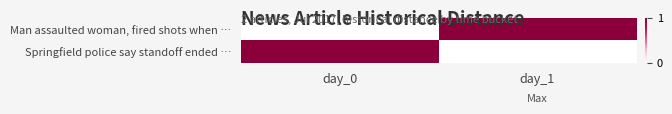

Reading left to right, list all the values displayed in this chart.

Man assaulted woman, fired shots when …: day_0=0	day_1=1
Springfield police say standoff ended …: day_0=1	day_1=0